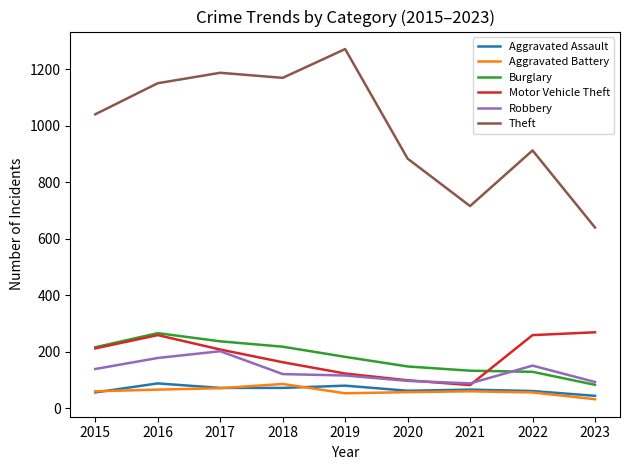

What is the minimum value shown in the chart?

32